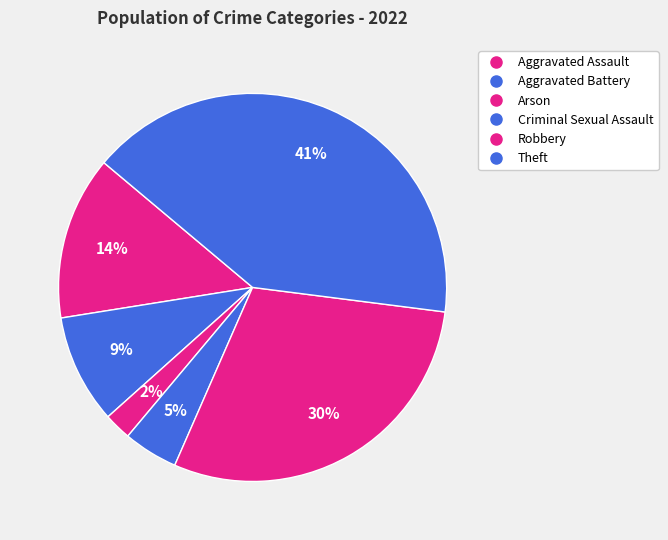

Count the number of slices in the pie.

6